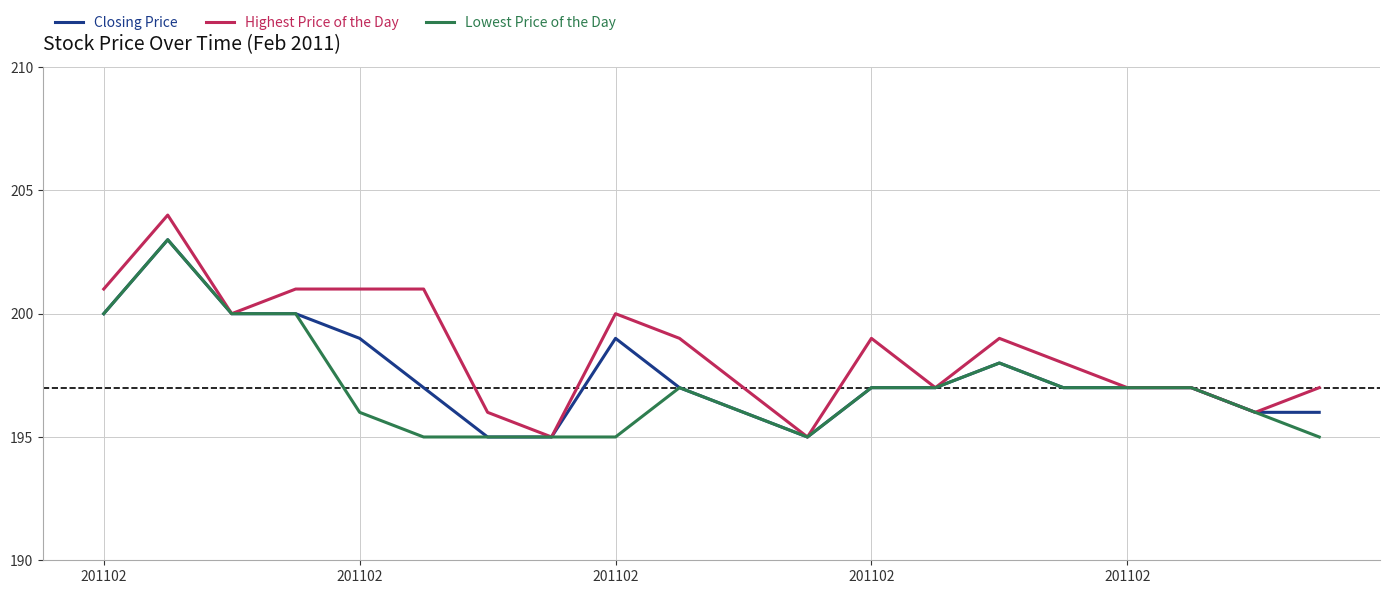

Which series has the largest total across all categories?

Highest Price of the Day